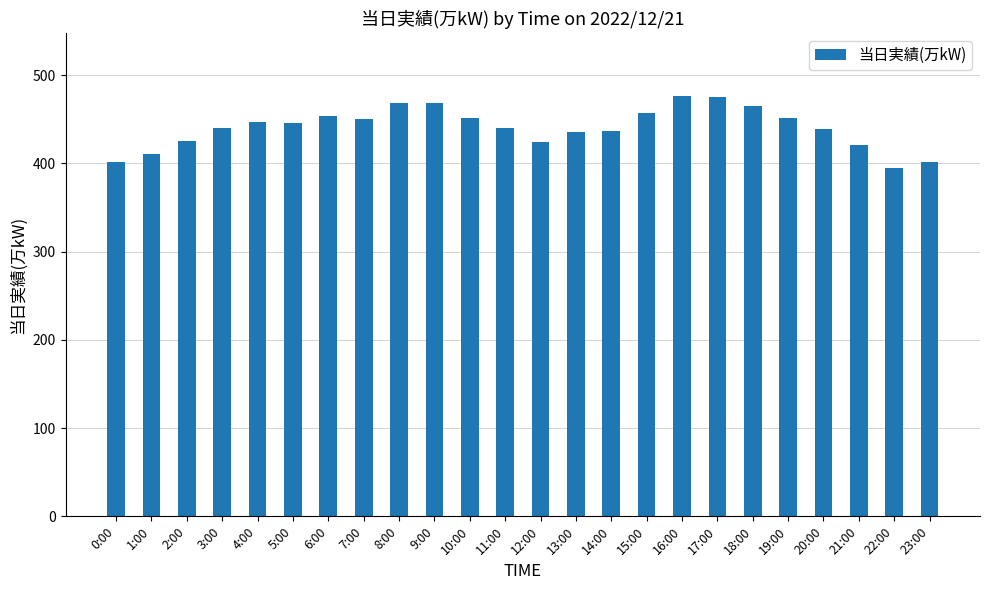

What is the smallest value displayed?

395